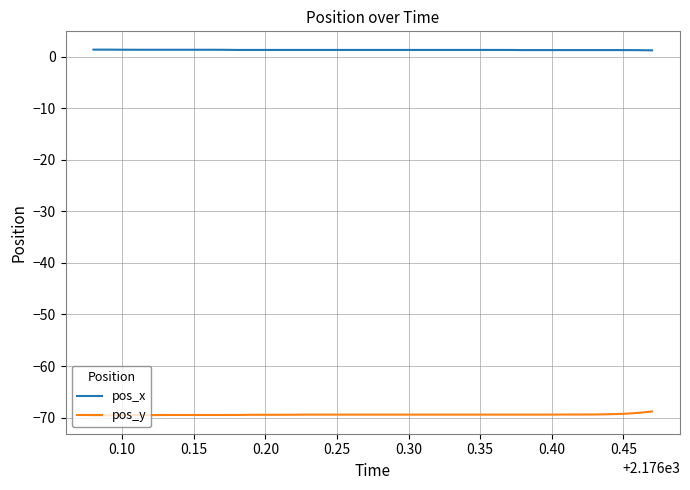

List the series in order of their overall mean, lowest first.

pos_y, pos_x